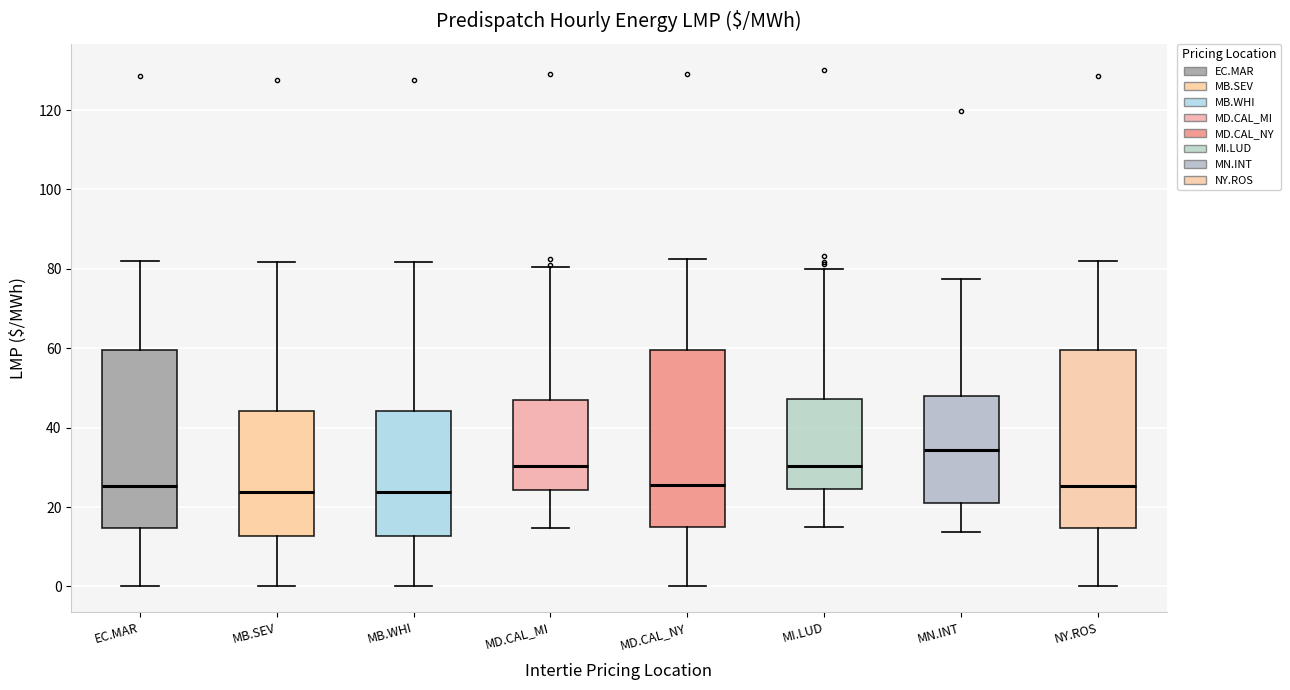

Reading left to right, read every box against the y-axis: the position of its median line, the range the box covers, and the ends of its whiskers. The values are not printed on the chart, so give them approximately, as read against the axis.

EC.MAR: median 26, box 14 to 60, whiskers 0 to 82
MB.SEV: median 24, box 12 to 44, whiskers 0 to 82
MB.WHI: median 24, box 12 to 44, whiskers 0 to 82
MD.CAL_MI: median 30, box 24 to 46, whiskers 14 to 80
MD.CAL_NY: median 26, box 14 to 60, whiskers 0 to 82
MI.LUD: median 30, box 24 to 48, whiskers 14 to 80
MN.INT: median 34, box 22 to 48, whiskers 14 to 78
NY.ROS: median 26, box 14 to 60, whiskers 0 to 82